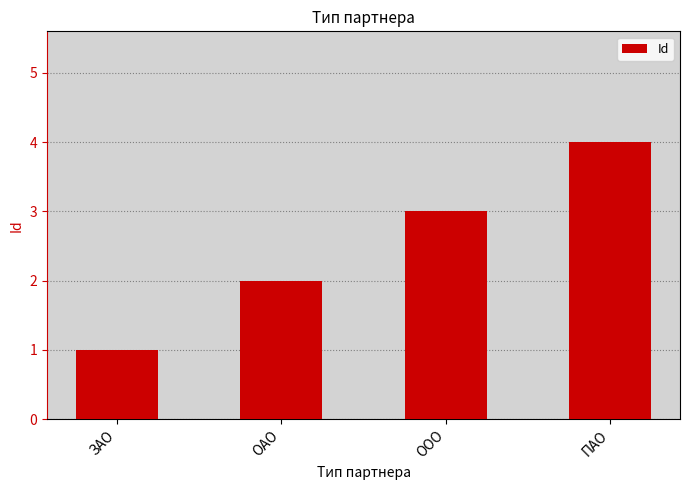

Rank the categories by value from lowest to highest.

ЗАО, ОАО, ООО, ПАО